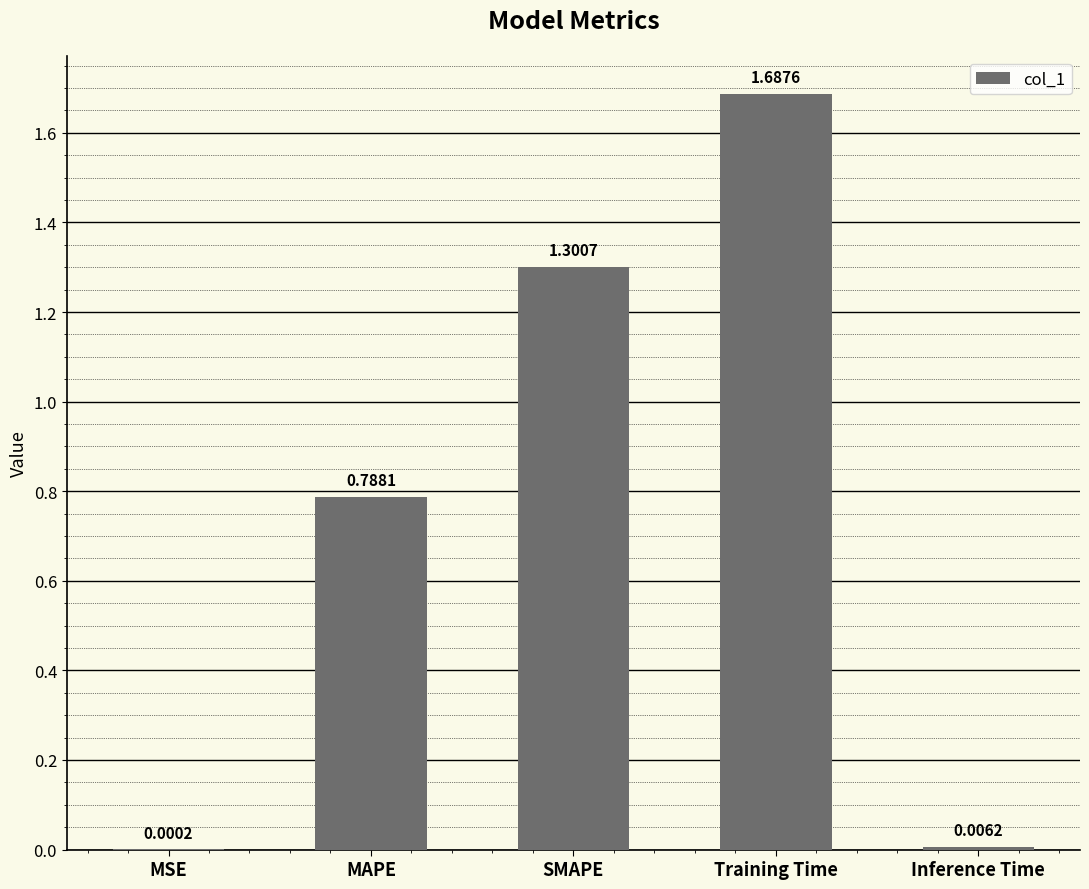

What is the sum of all values?

3.8